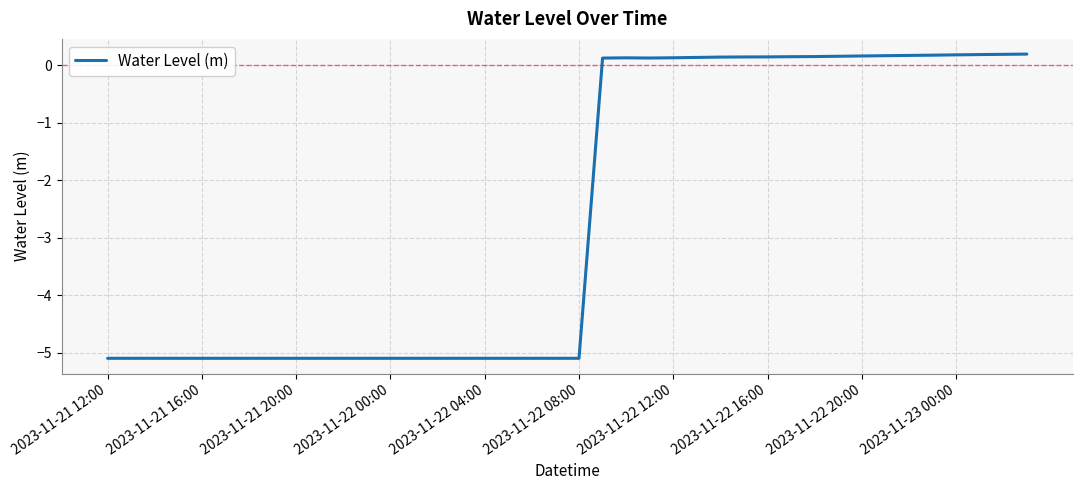

What is the sum of all values?

-104.2